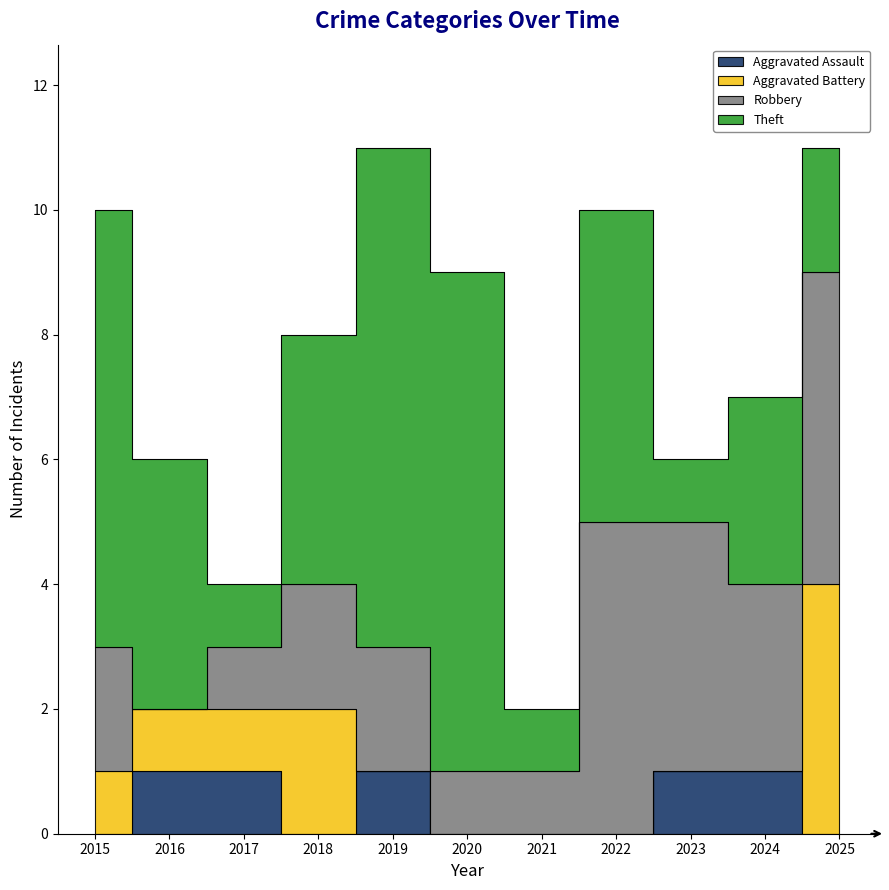

Is the value of Robbery at 2024 greater than the value of Theft at 2024?

No